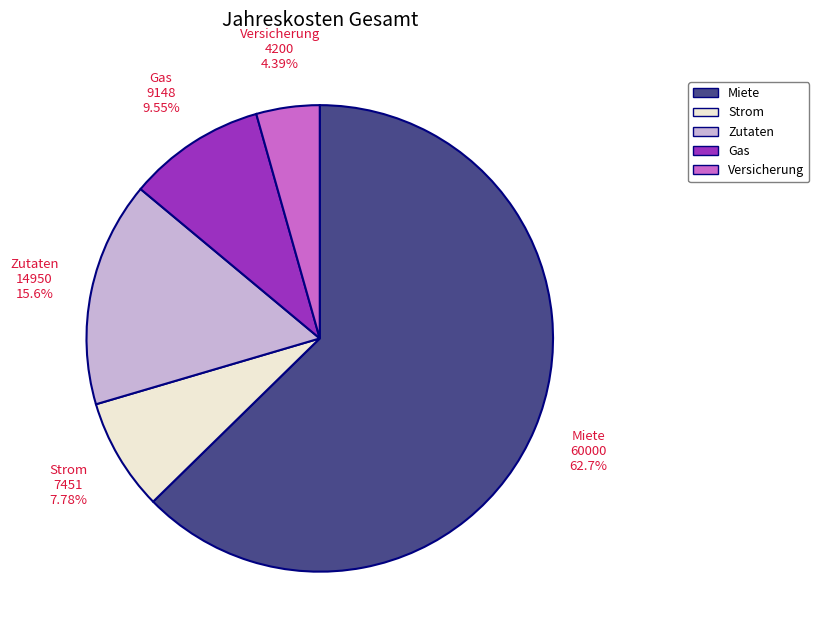

To the nearest percent, what portion does Versicherung represent?

4%